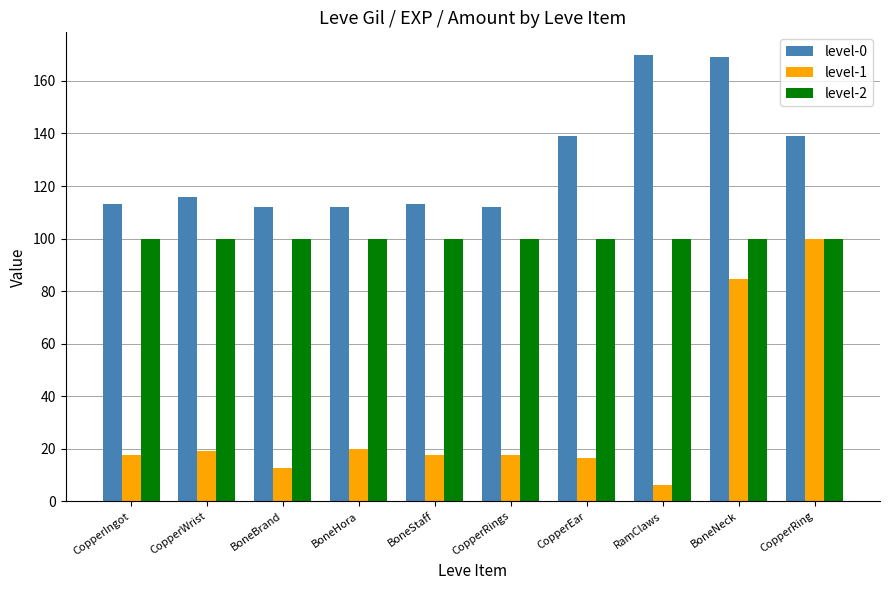

Which series has the largest total across all categories?

level-0